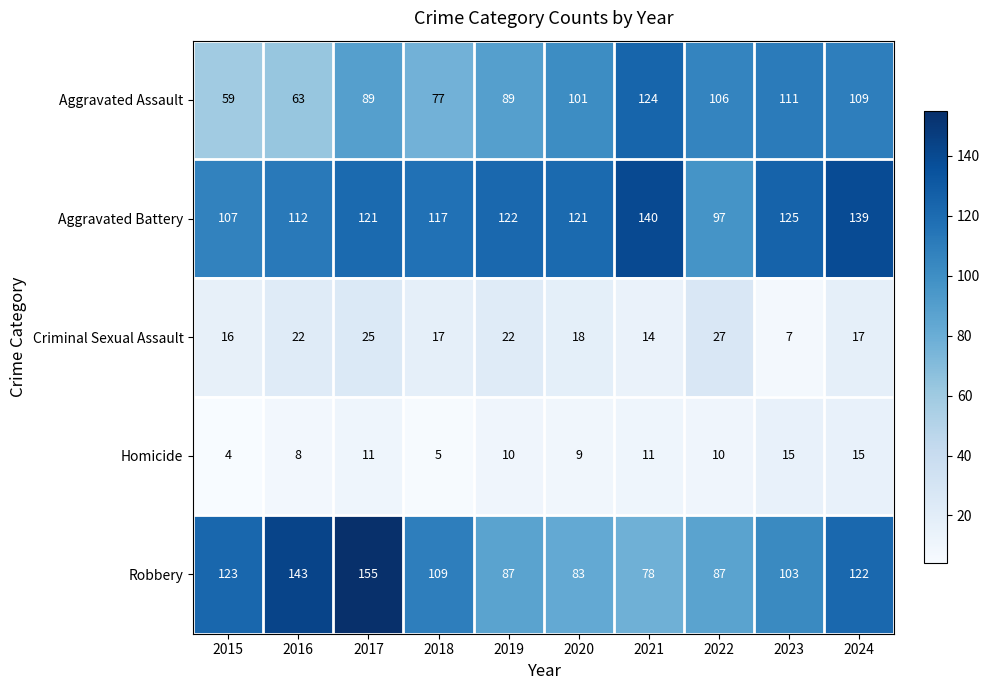

Which series changed the most between 2017 and 2024?

Robbery